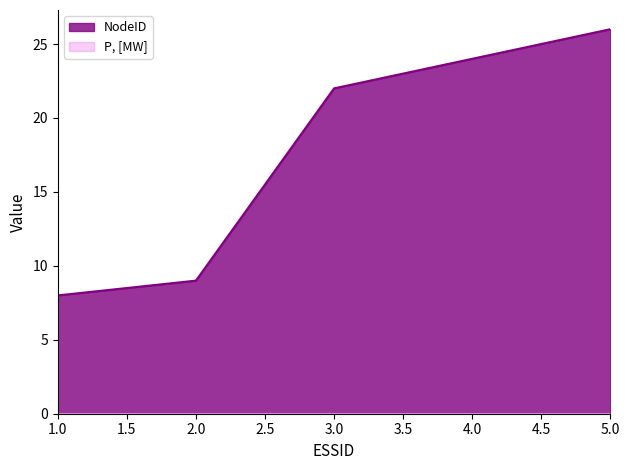

List the labels in order of value, largest first.

5, 4, 3, 2, 1